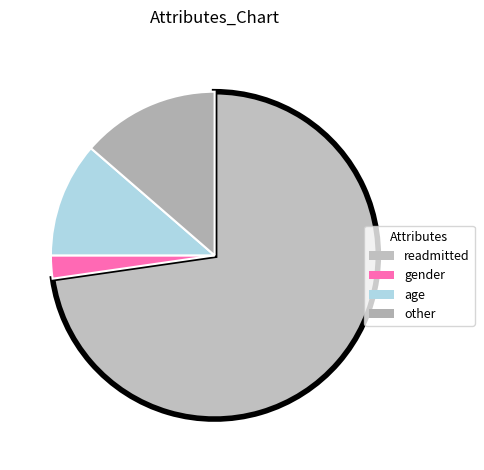

True or false: age accounts for 8% of the total.

False